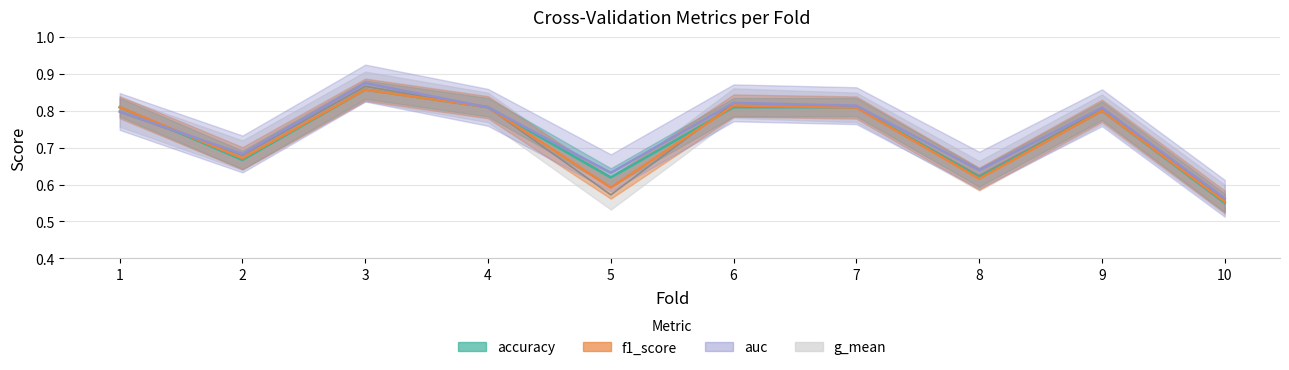

What are all the series names shown in the legend?

accuracy, auc, f1_score, g_mean